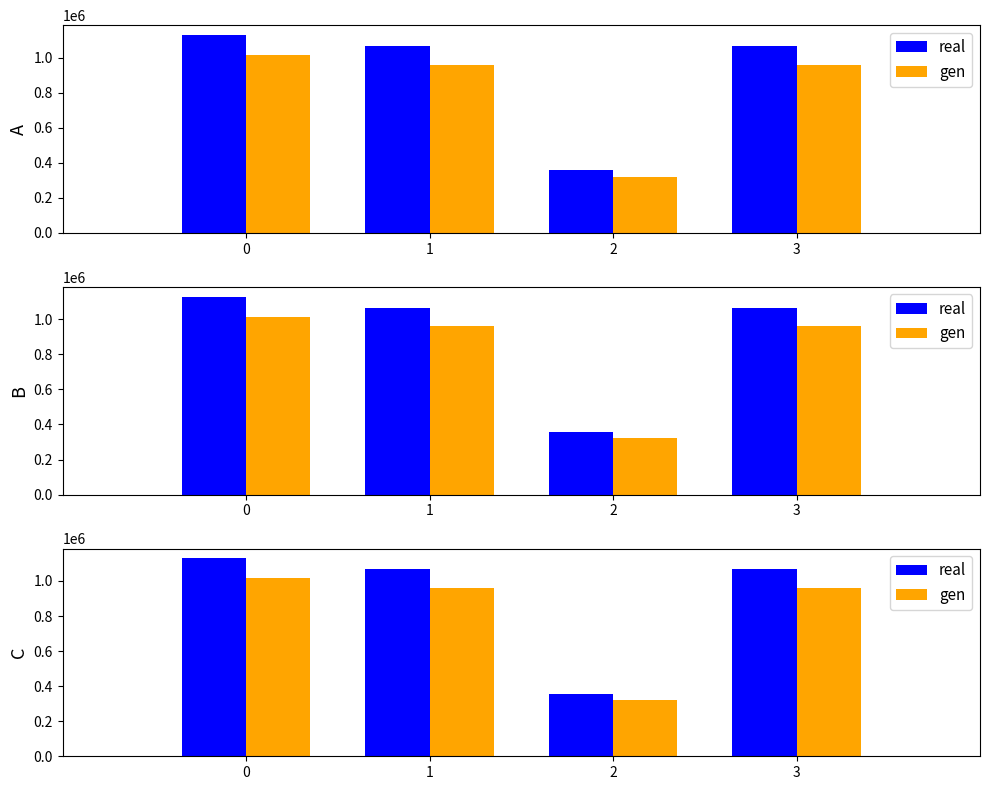

Count the number of categories in the chart.

4